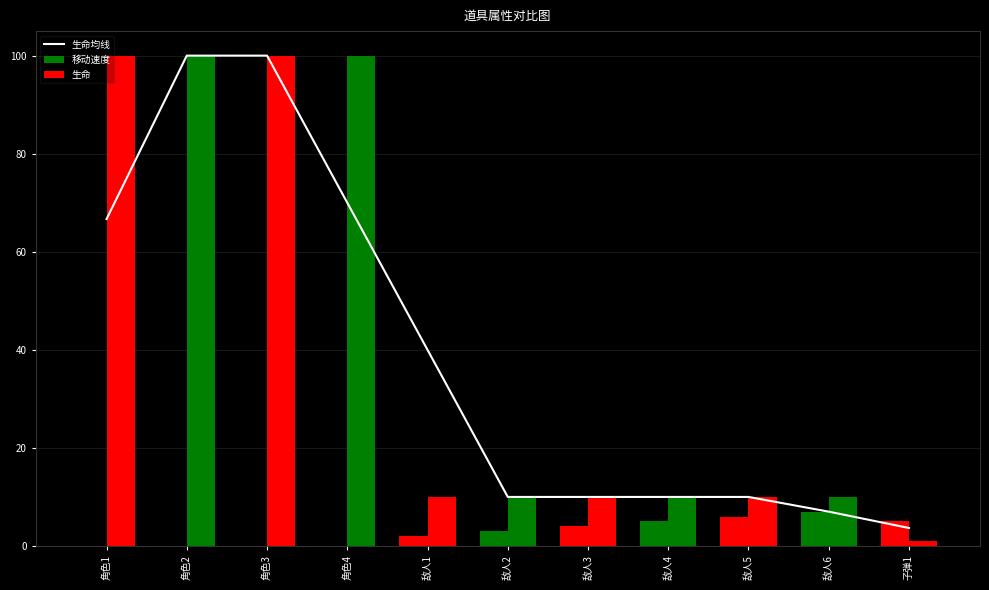

Rank the series at 敌人1 from lowest to highest value.

移动速度, 生命, 生命均线